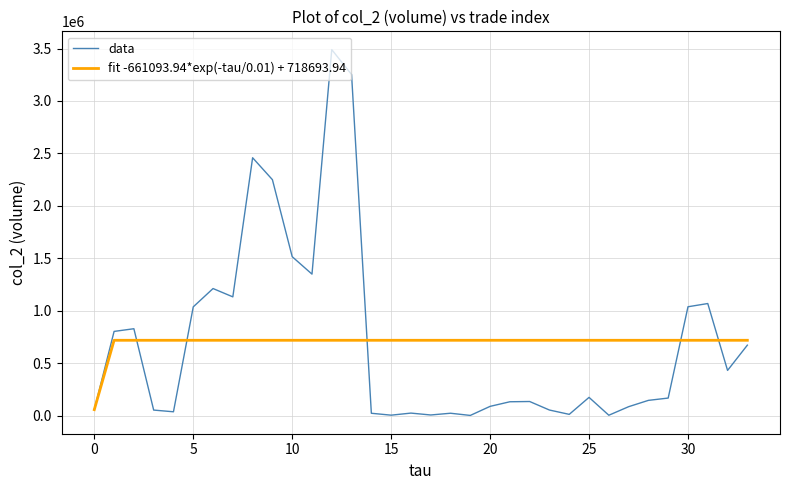

What is the highest value of the fit -661093.94*exp(-tau/0.01) + 718693.94 series?

718693.9